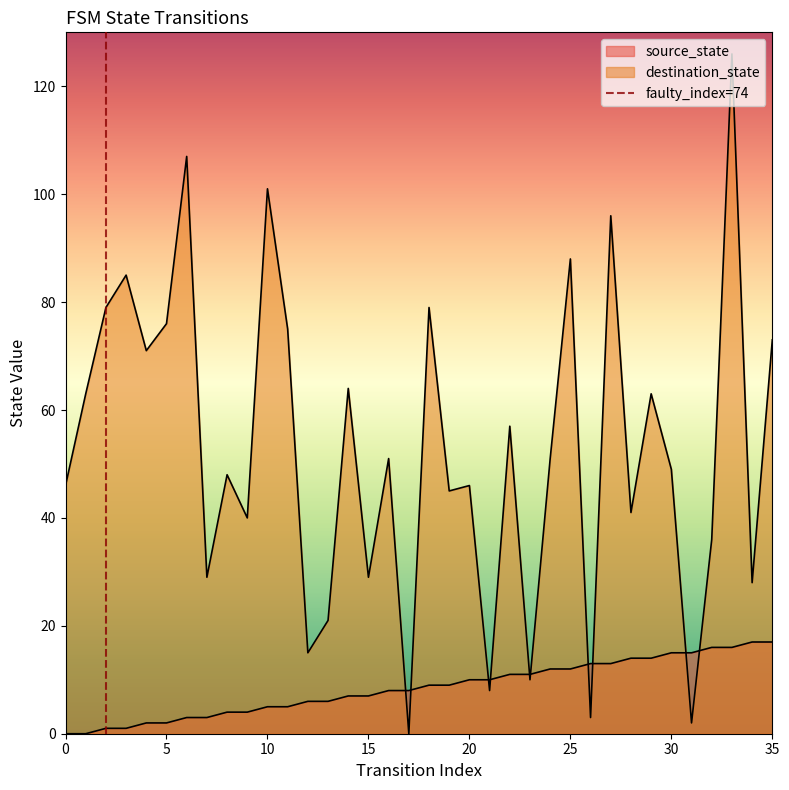

Between 5 and 0, which is larger?

5